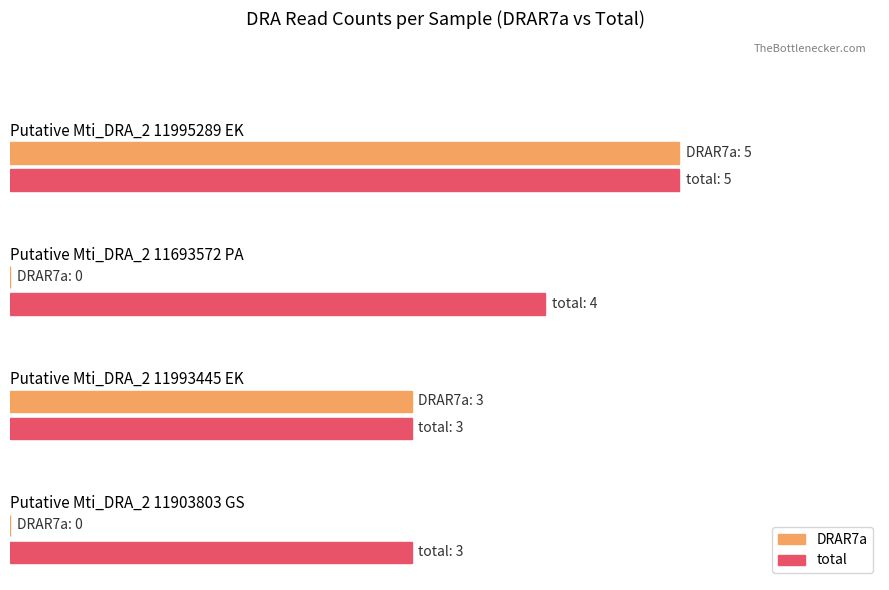

Which series has the largest range (max minus min)?

DRAR7a